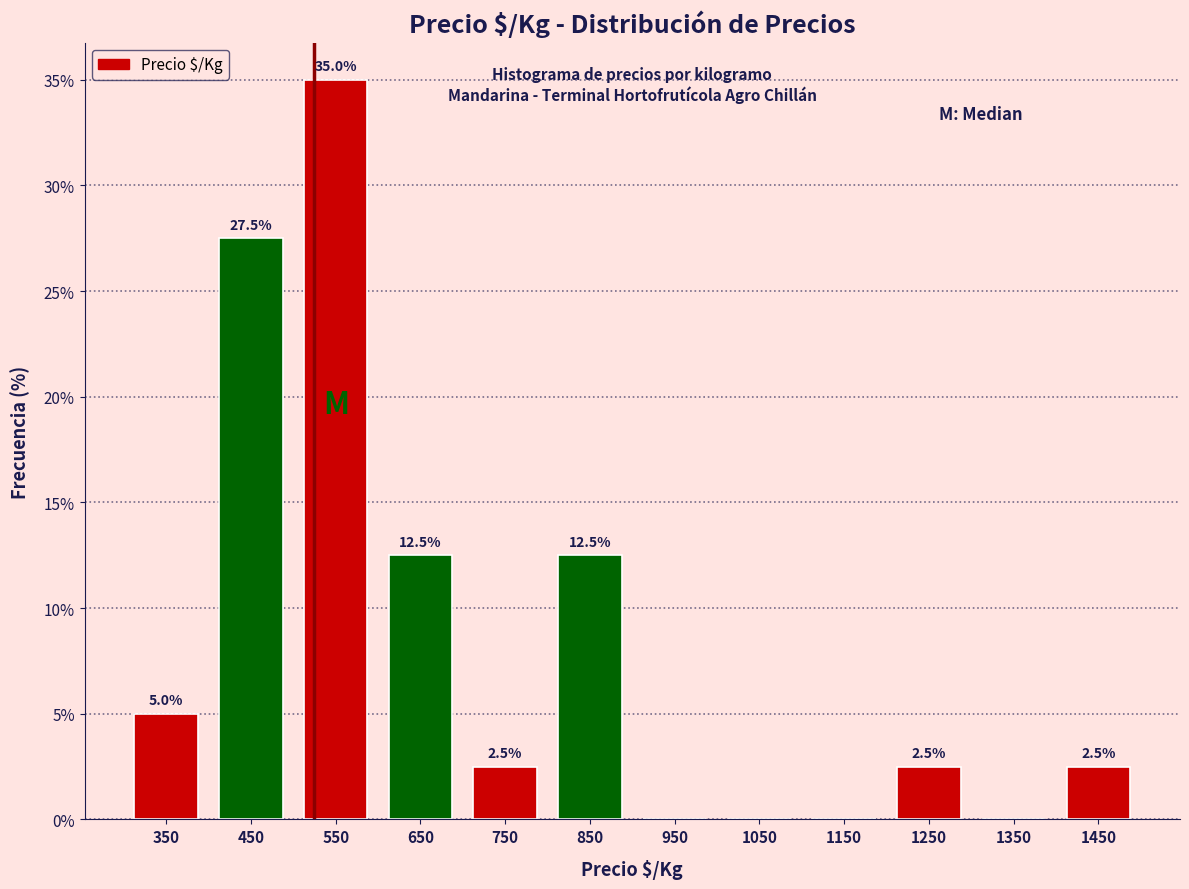

Which range on the x-axis has the tallest bar?

500 to 600